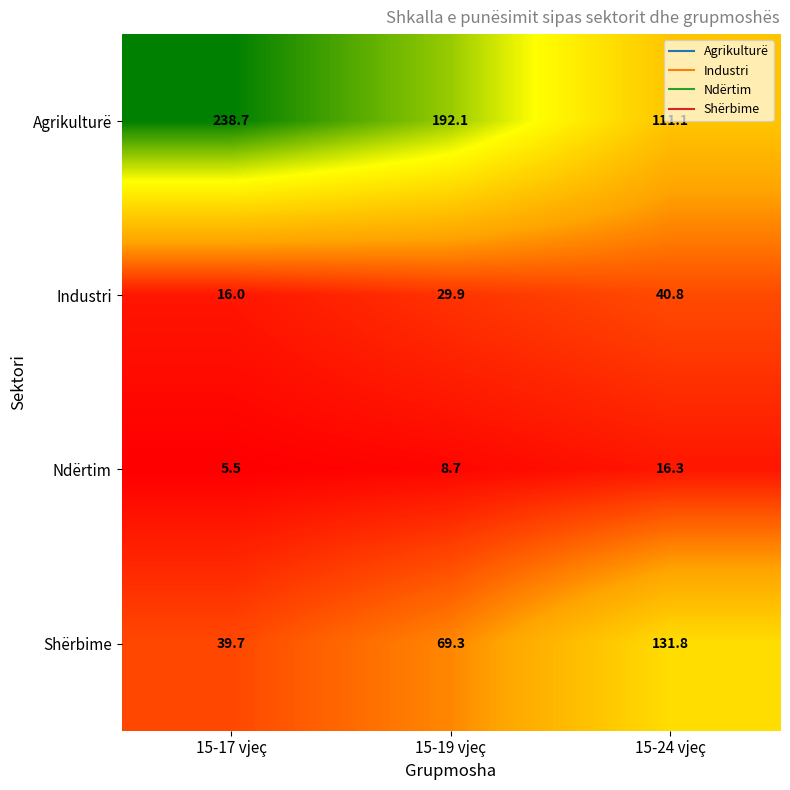

Which label corresponds to the smallest value in the chart?

15-17 vjeç